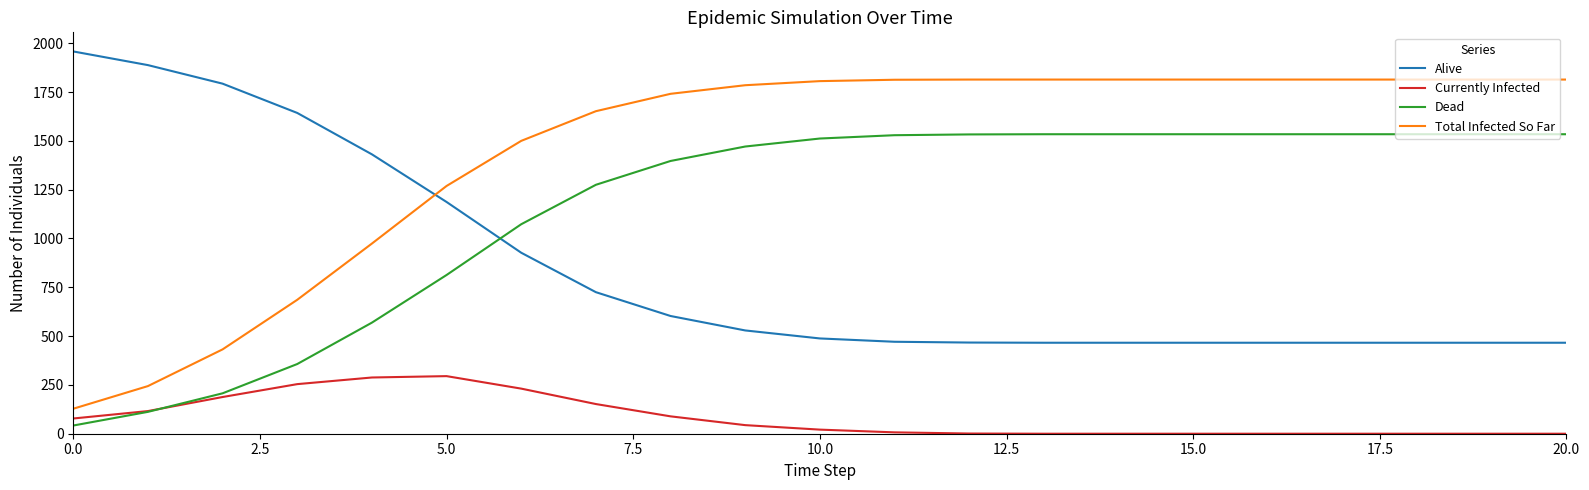

List the series in order of their peak value, highest first.

Alive, Total Infected So Far, Dead, Currently Infected